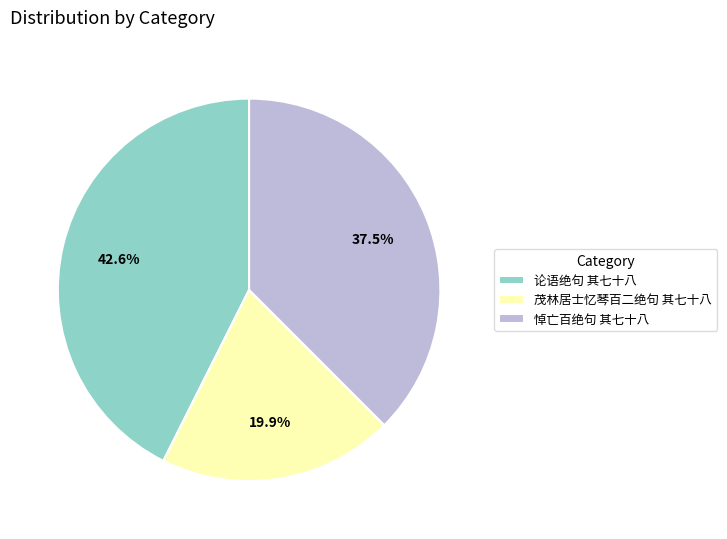

The 论语绝句 其七十八 slice represents 43% of the pie. True or false?

True